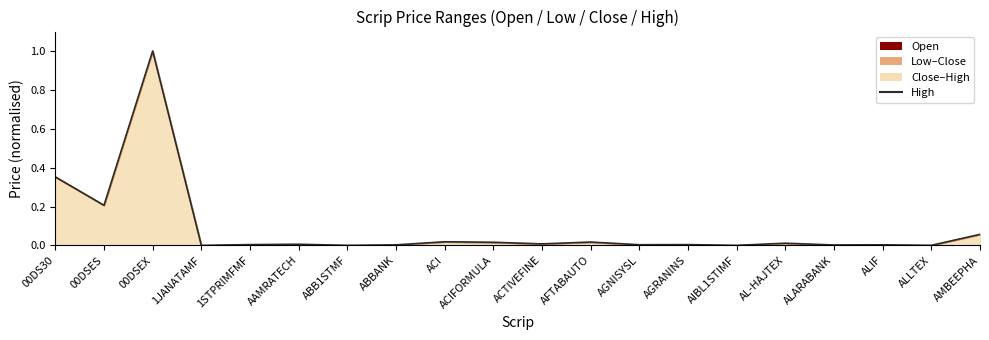

What is the label of the 19th point from the right?

00DSES